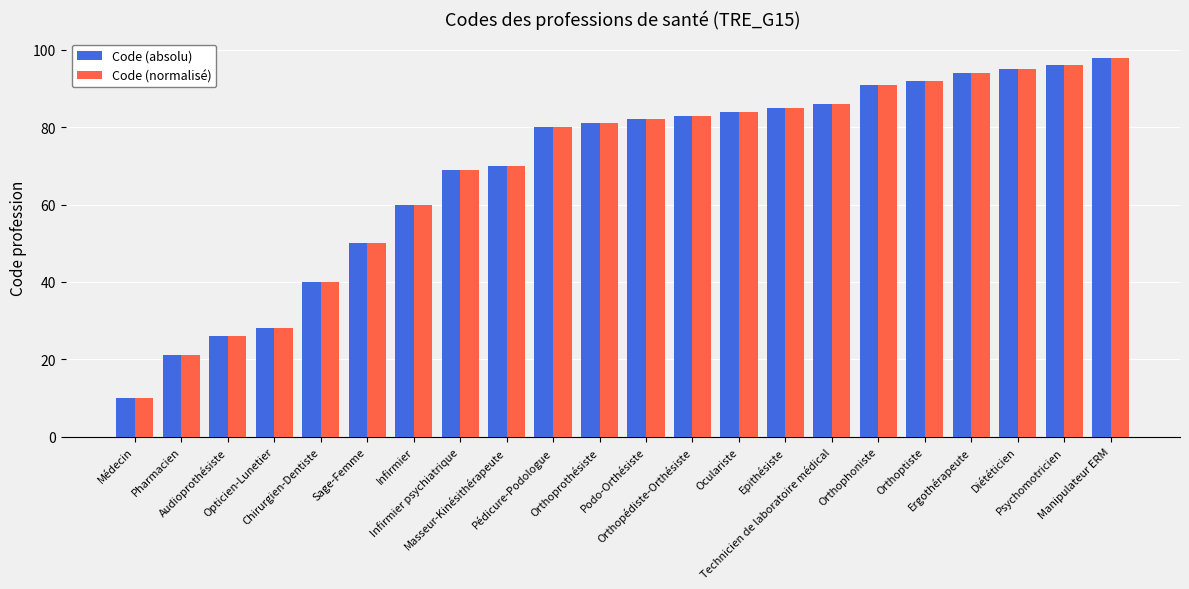

What is the lowest value of the Code (absolu) series?

10